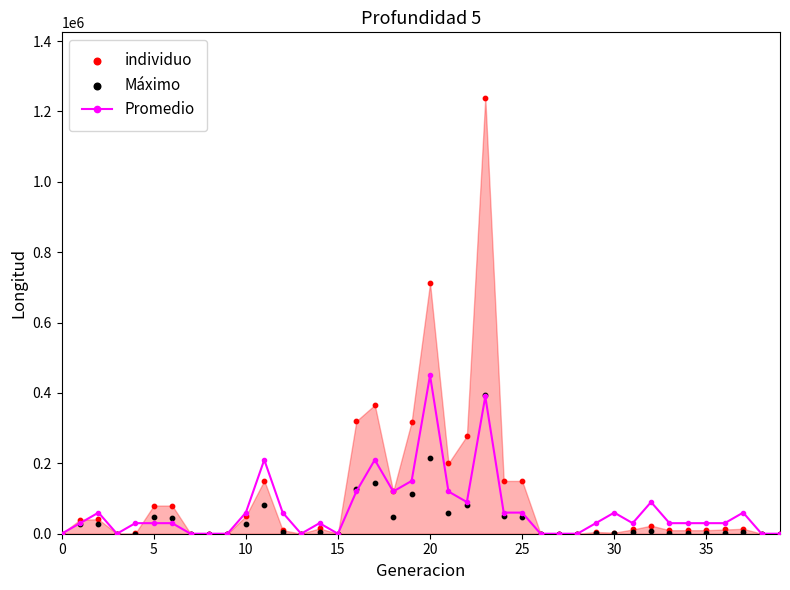

Which series contains the highest Y value?

individuo